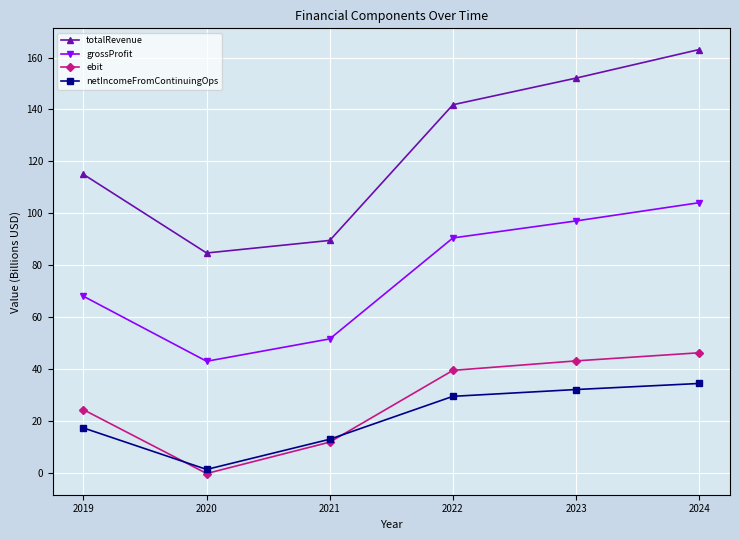

At how many categories does at least one series exceed 69?

6